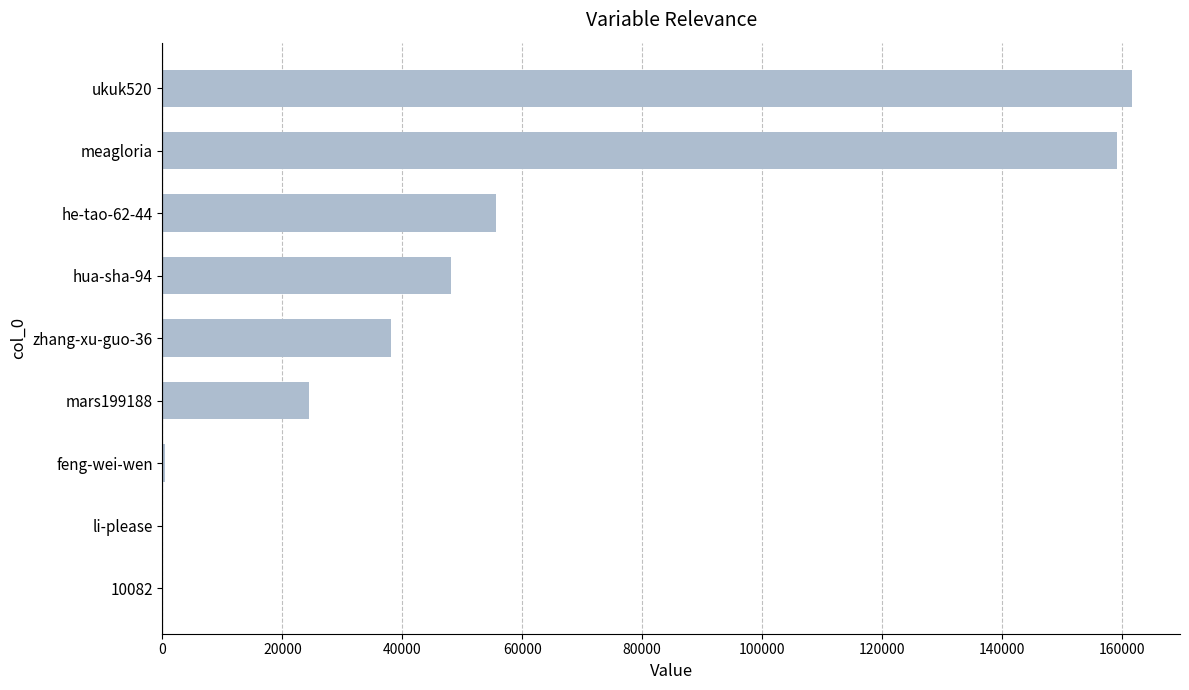

The value at zhang-xu-guo-36 is 53019. True or false?

False